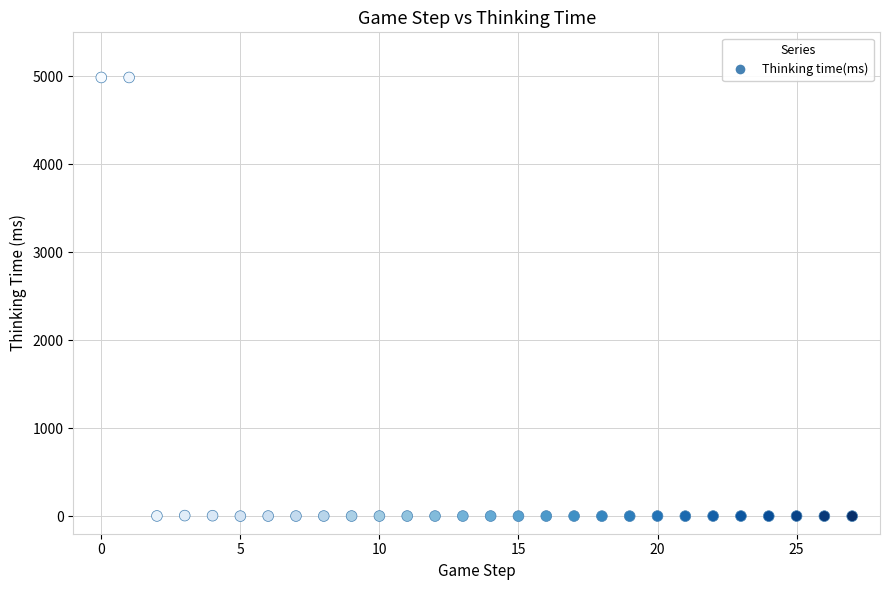

What is the range of Y values (max minus min)?

4987